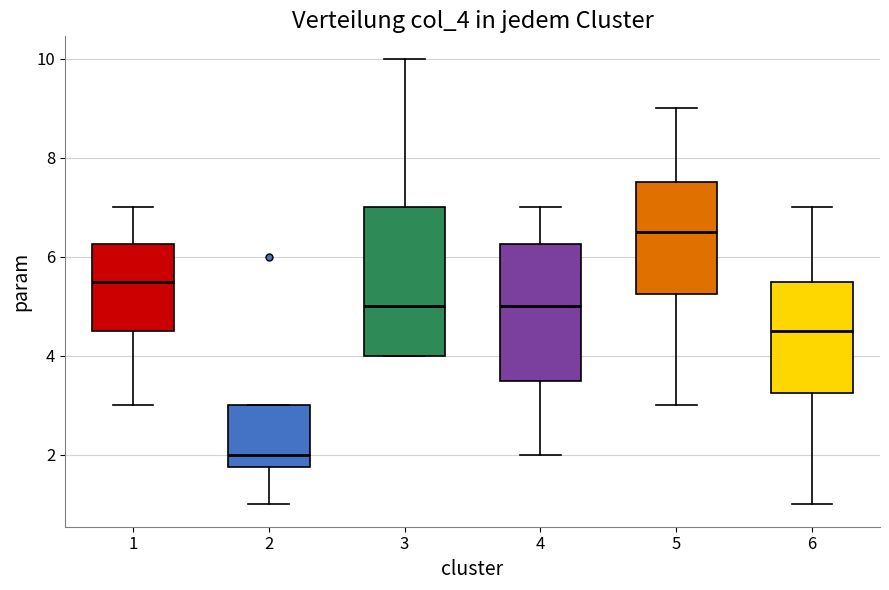

Comparing the boxes themselves (not the whiskers), which one is the tallest?

3